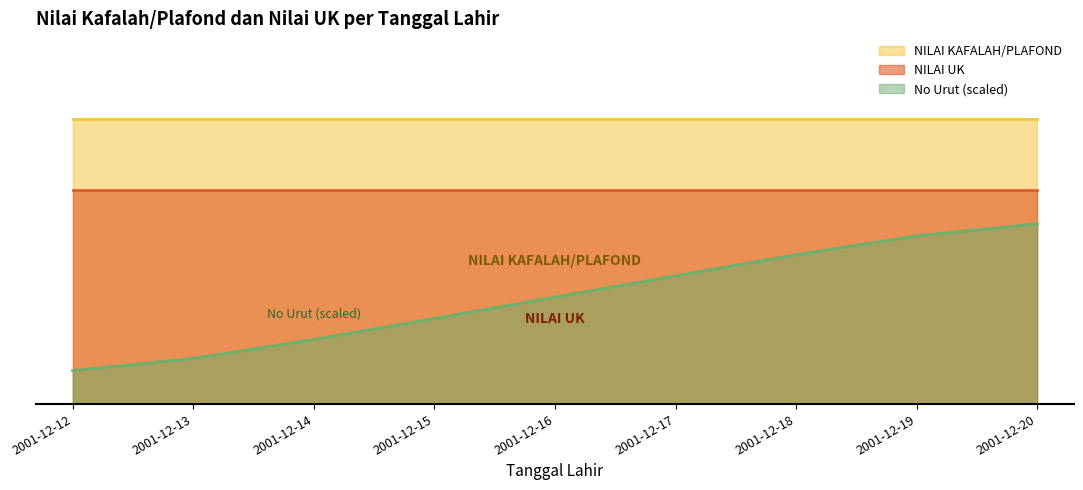

What is the value of the NILAI KAFALAH/PLAFOND point at the 7th from the left?

4000000